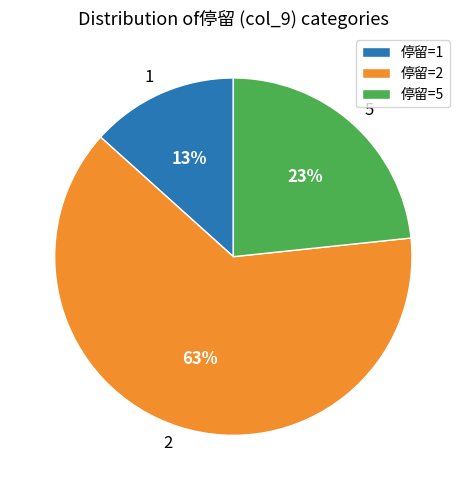

Is 1 the majority of the pie?

No